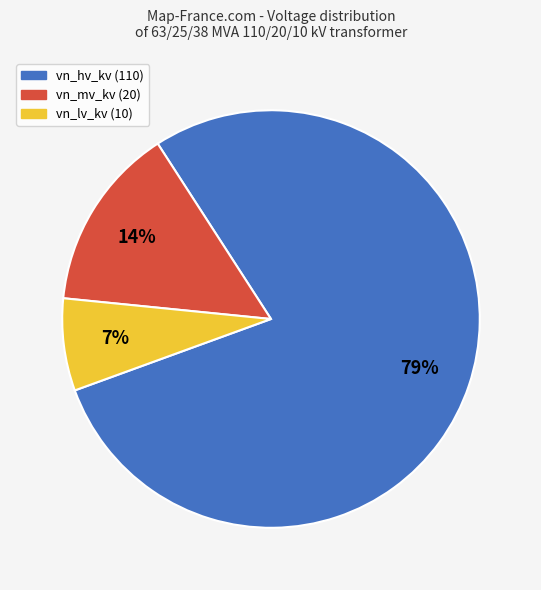

To the nearest percent, what is the average slice percentage?

33%